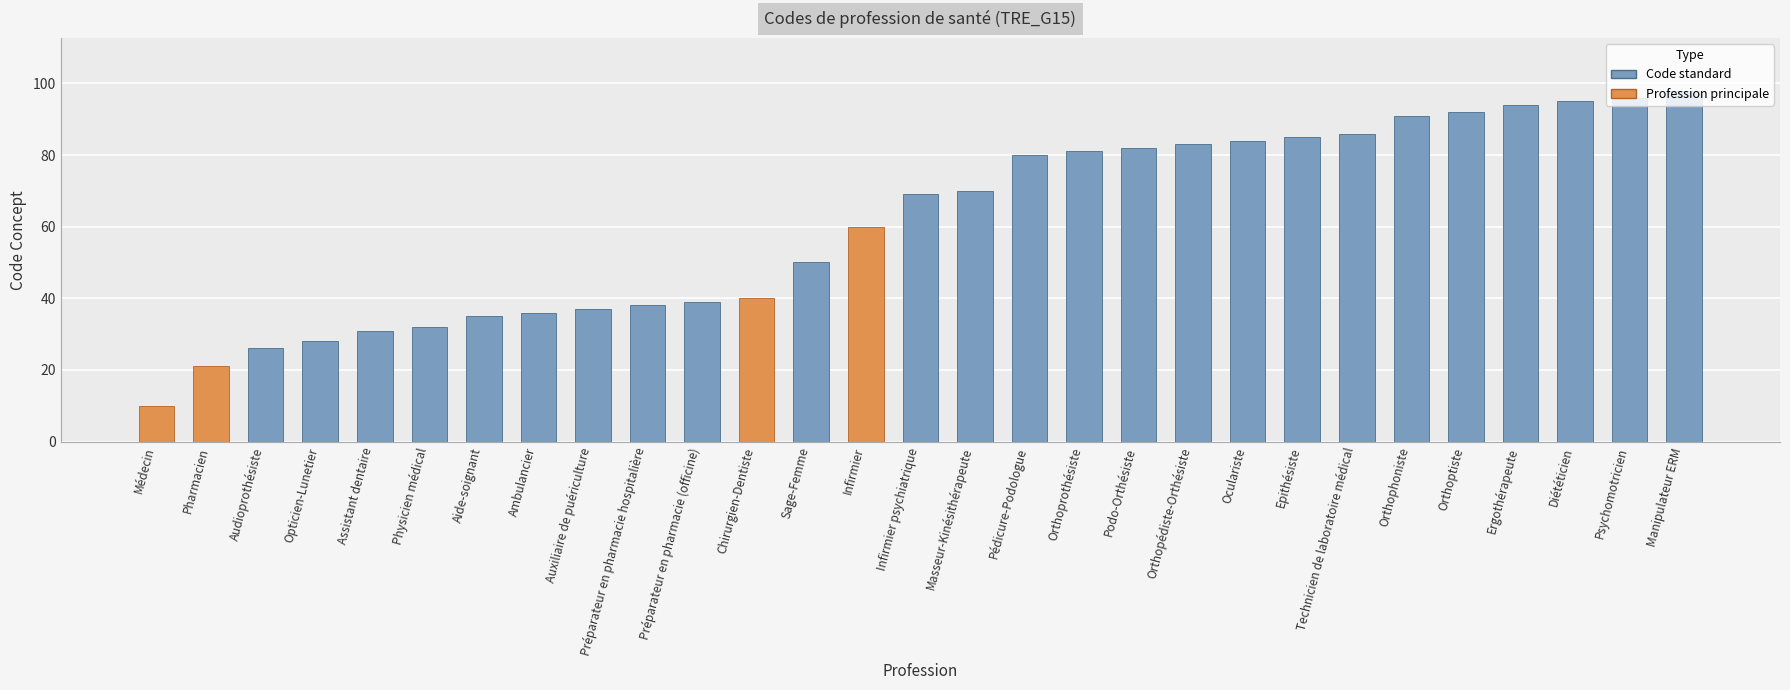

Reading left to right, what are all the values shown in this chart?

Médecin=10	Pharmacien=21	Audioprothésiste=26	Opticien-Lunetier=28	Assistant dentaire=31	Physicien médical=32	Aide-soignant=35	Ambulancier=36	Auxiliaire de puériculture=37	Préparateur en pharmacie hospitalière=38	Préparateur en pharmacie (officine)=39	Chirurgien-Dentiste=40	Sage-Femme=50	Infirmier=60	Infirmier psychiatrique=69	Masseur-Kinésithérapeute=70	Pédicure-Podologue=80	Orthoprothésiste=81	Podo-Orthésiste=82	Orthopédiste-Orthésiste=83	Oculariste=84	Epithésiste=85	Technicien de laboratoire médical=86	Orthophoniste=91	Orthoptiste=92	Ergothérapeute=94	Diététicien=95	Psychomotricien=96	Manipulateur ERM=98